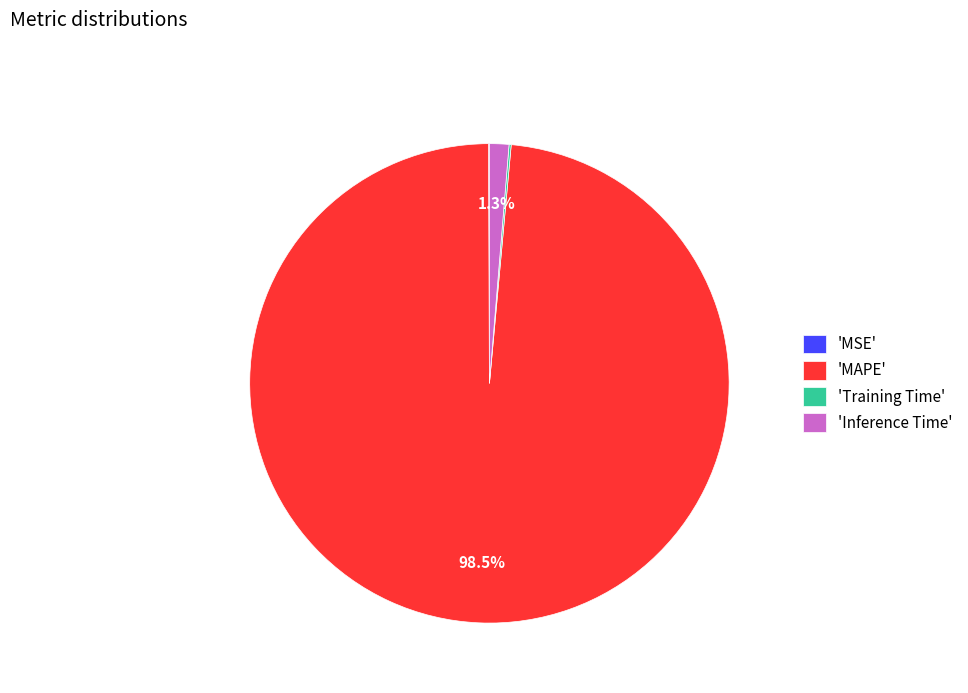

What percentage is NOT represented by 'MAPE'?

1.5%